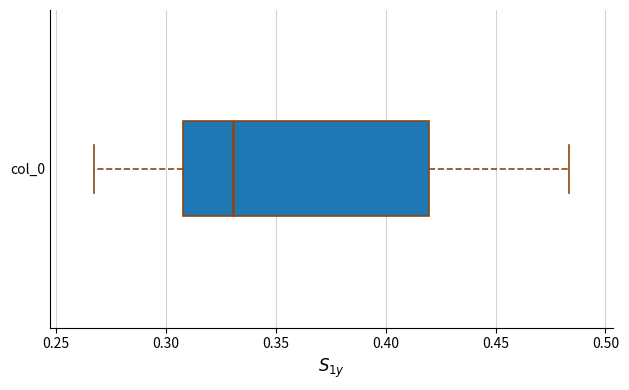

Read this box plot against the x-axis: the position of the median line, the range covered by the box, and the ends of both whiskers. The values are not printed on the chart, so give them approximately, as read against the axis.

median 0.330, box 0.310 to 0.420, whiskers 0.265 to 0.485